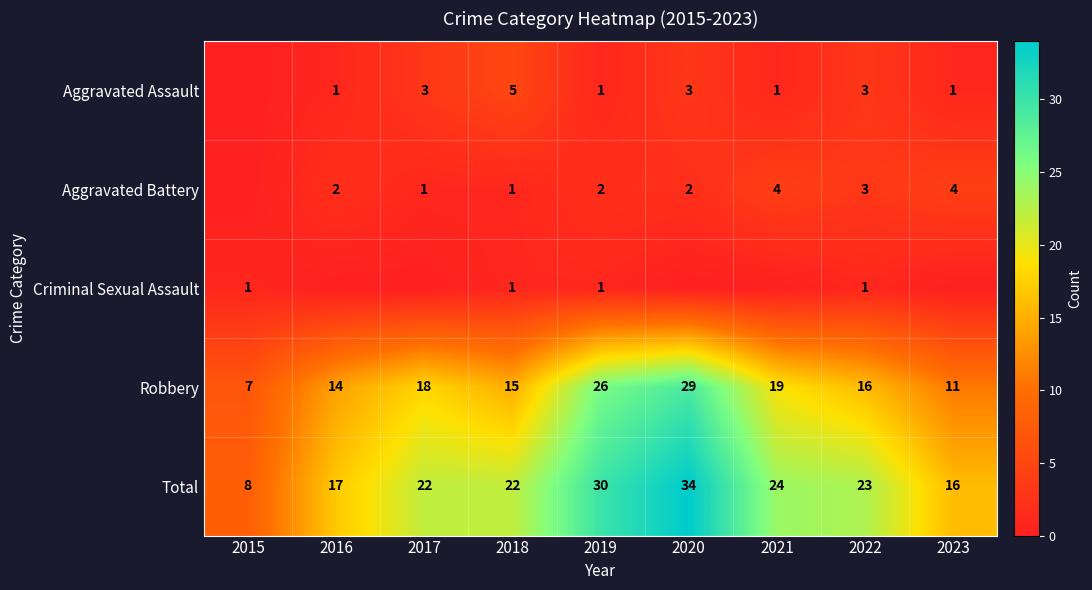

What is the total value across all series at 2022?

46